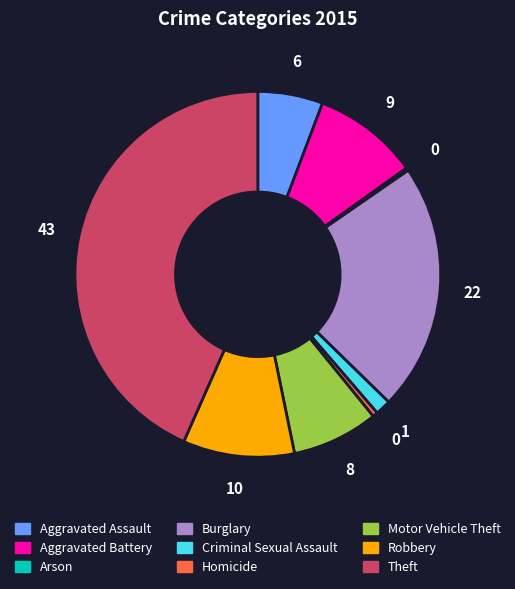

Does Homicide represent more than half of the total?

No